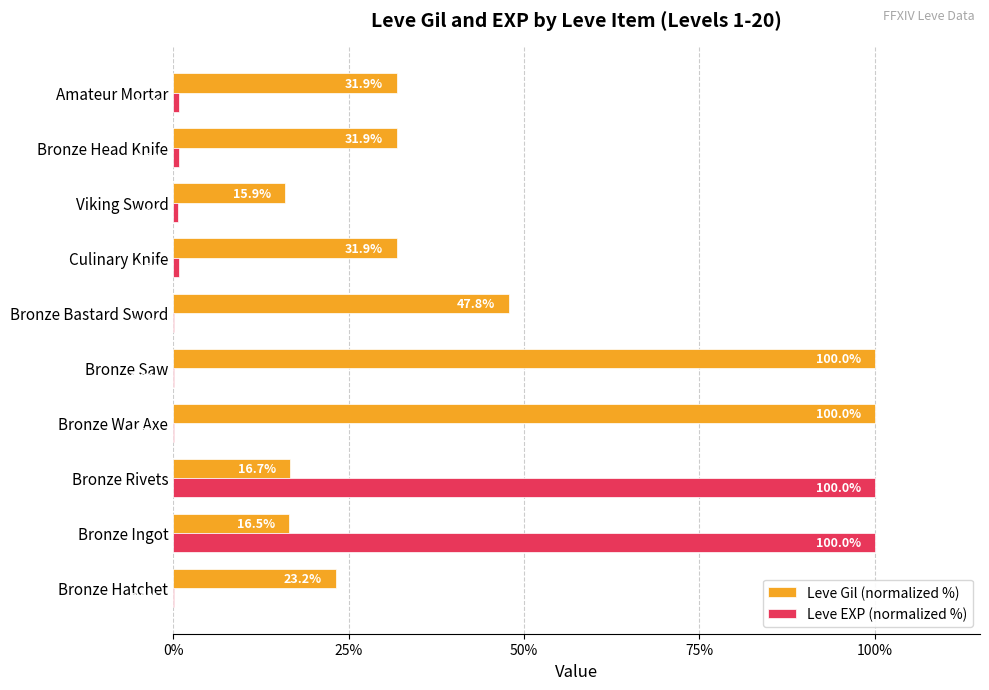

Read the Leve EXP (normalized %) value at Culinary Knife.

0.8